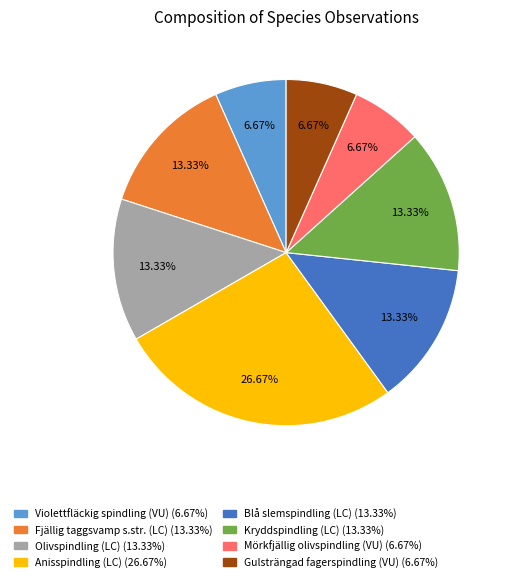

Approximately how many times larger is the value at Gulsträngad fagerspindling (VU) compared to Mörkfjällig olivspindling (VU)?

1.0